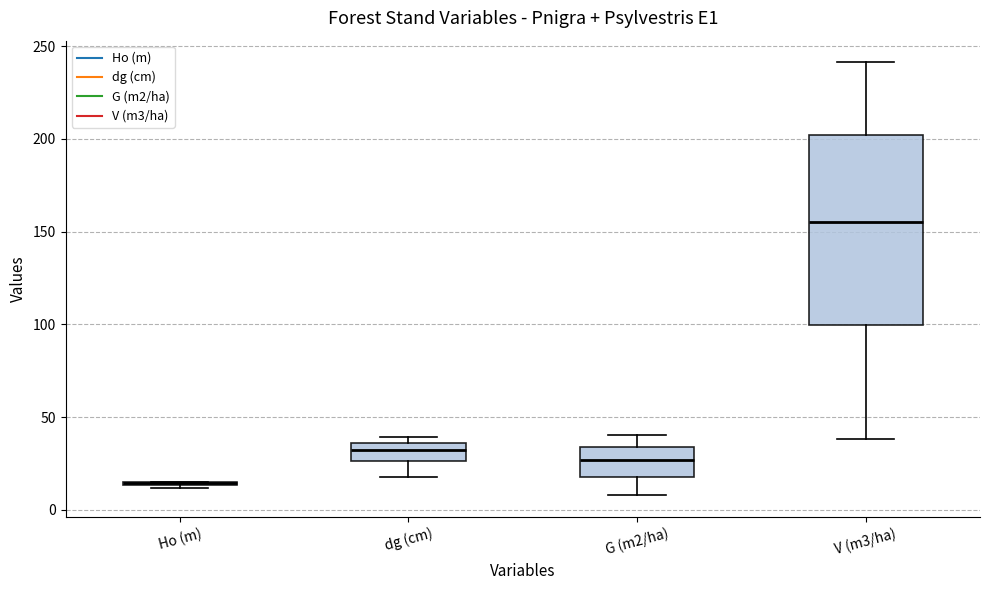

Reading left to right, transcribe this box plot: for each box, give where its median line is, the range the box spans, and where its two whiskers end, as read against the y-axis. The values are not printed on the chart, so give them approximately, as read against the axis.

Ho (m): box collapsed to a line at 15, whiskers 10 to 15
dg (cm): median 30, box 25 to 35, whiskers 20 to 40
G (m2/ha): median 25, box 20 to 35, whiskers 10 to 40
V (m3/ha): median 155, box 100 to 200, whiskers 40 to 240